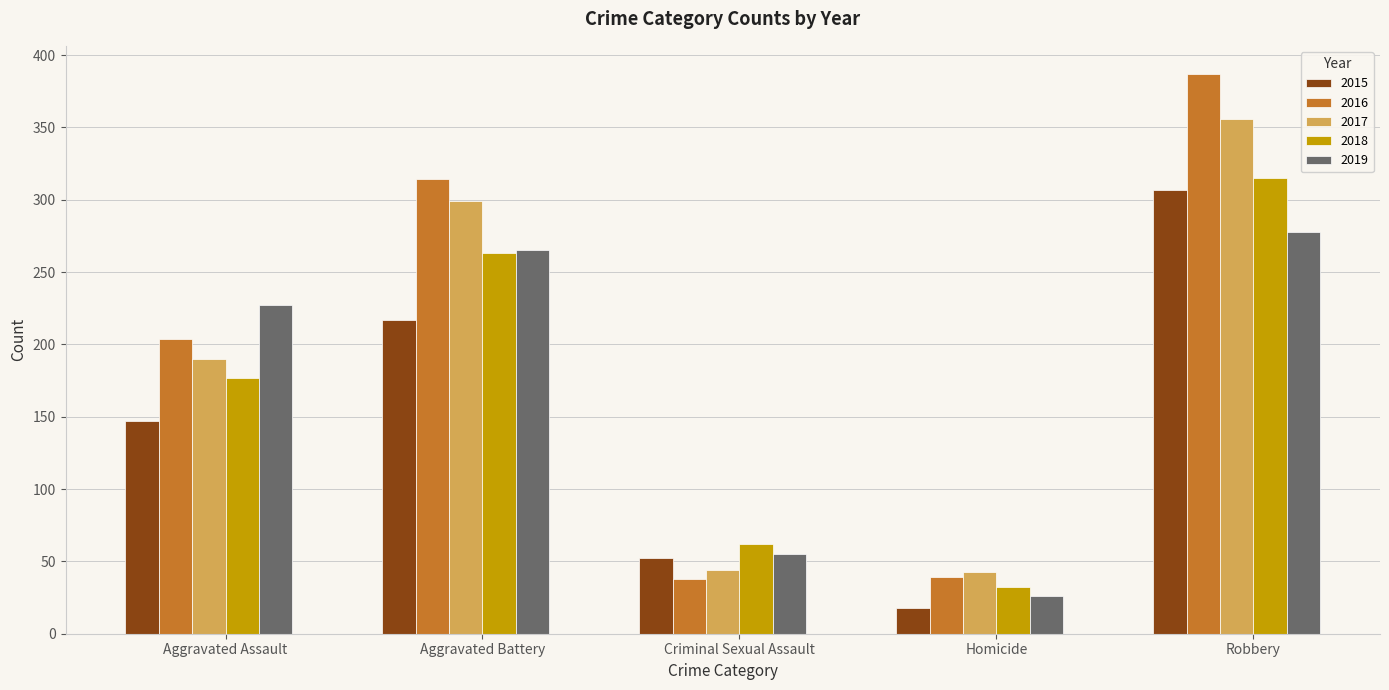

How many bars are there in total?

25